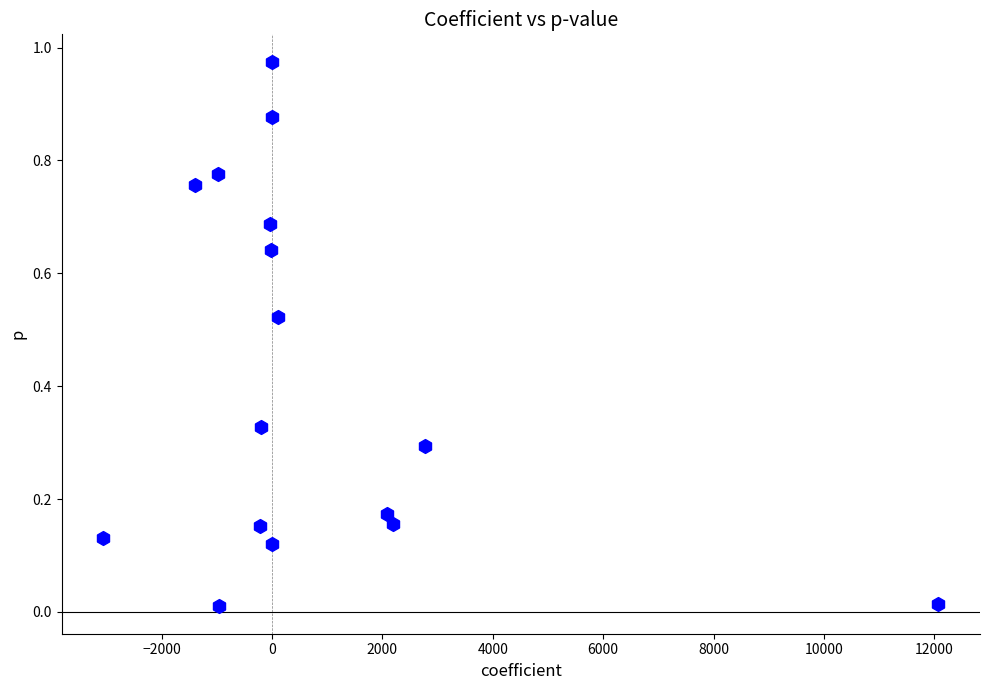

What is the range of X values (max minus min)?

15120.8